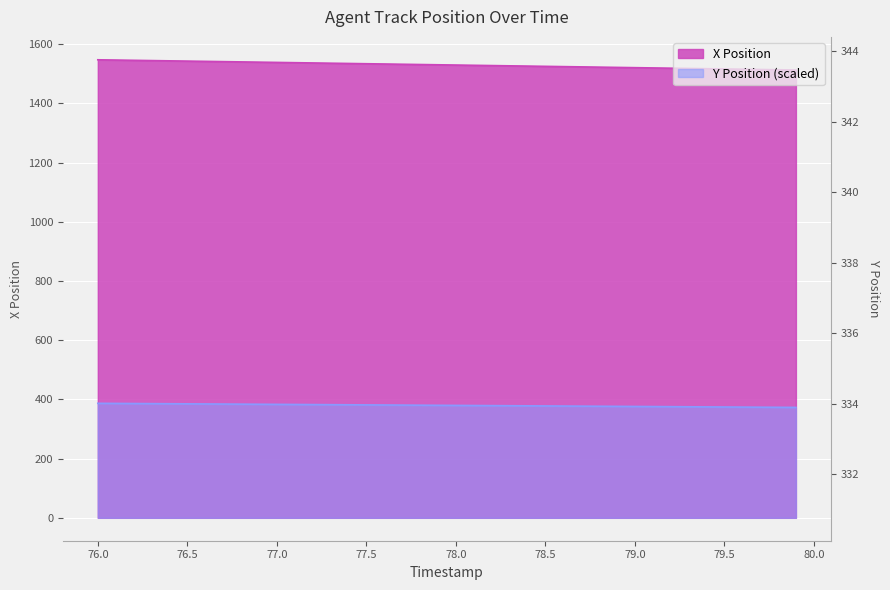

What is the difference between the maximum and minimum values in the Y series?

13.8